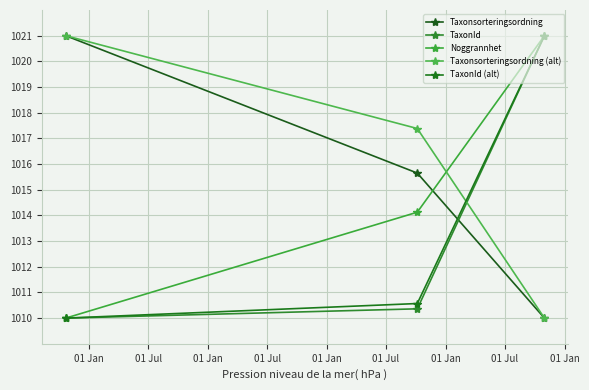

What is the lowest value of the TaxonId series?

1010.0